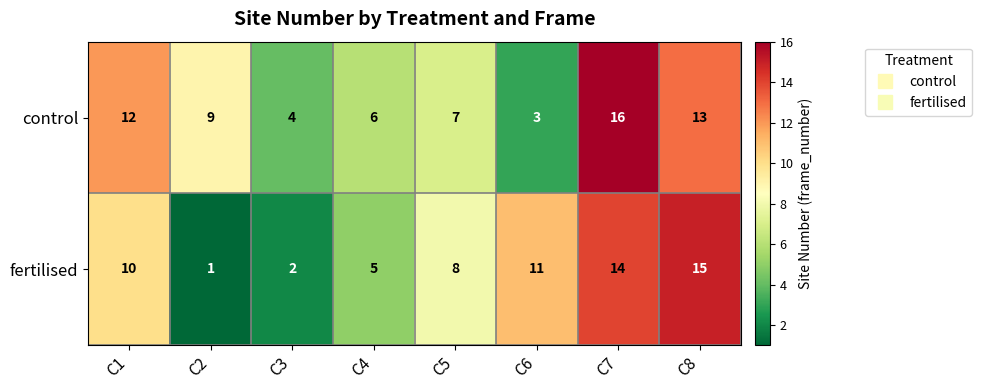

Reading right to left, list all the values displayed in this chart.

control: 13	16	3	7	6	4	9	12
fertilised: 15	14	11	8	5	2	1	10